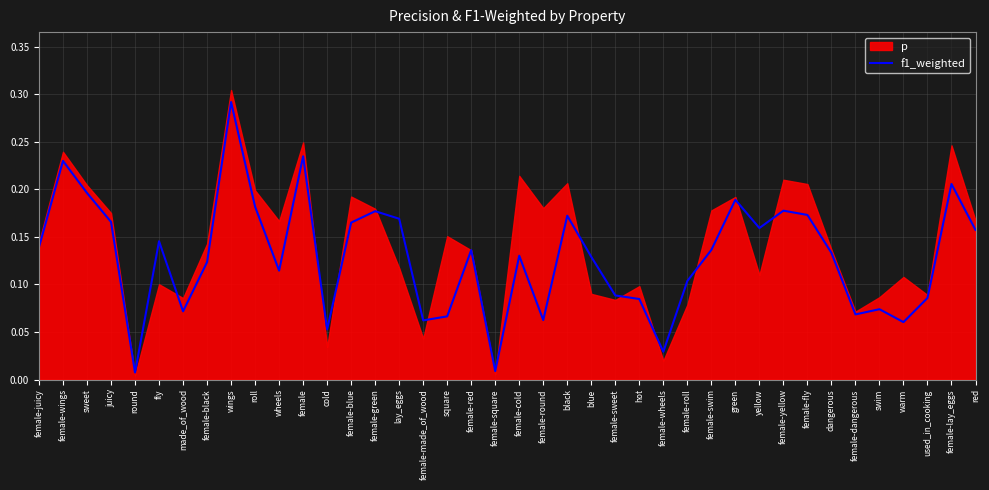

How many lines are shown in the chart?

1